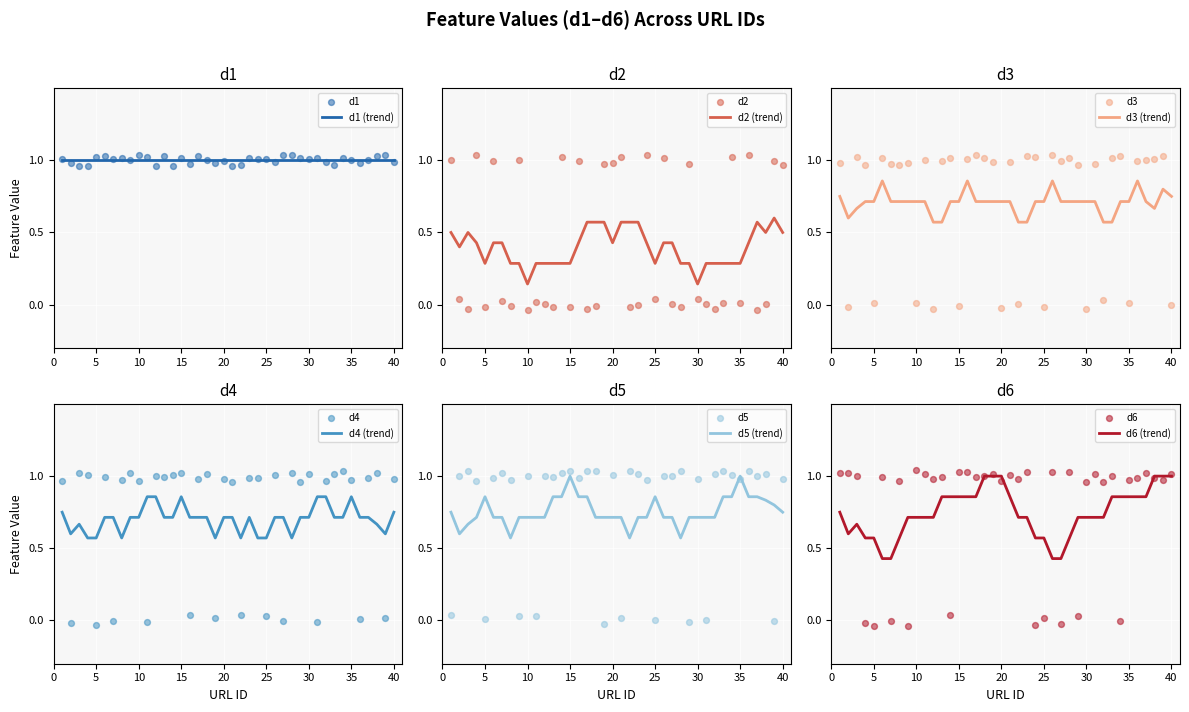

At how many categories does at least one series exceed 0?

40